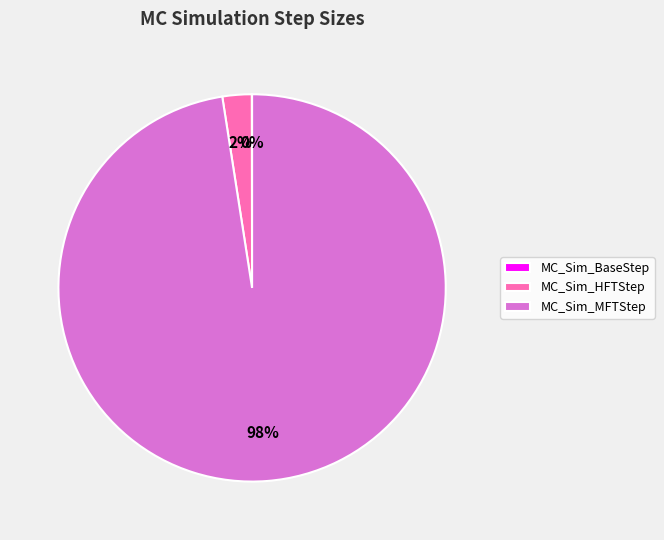

To the nearest percent, what percentage of the pie is MC_Sim_MFTStep?

98%